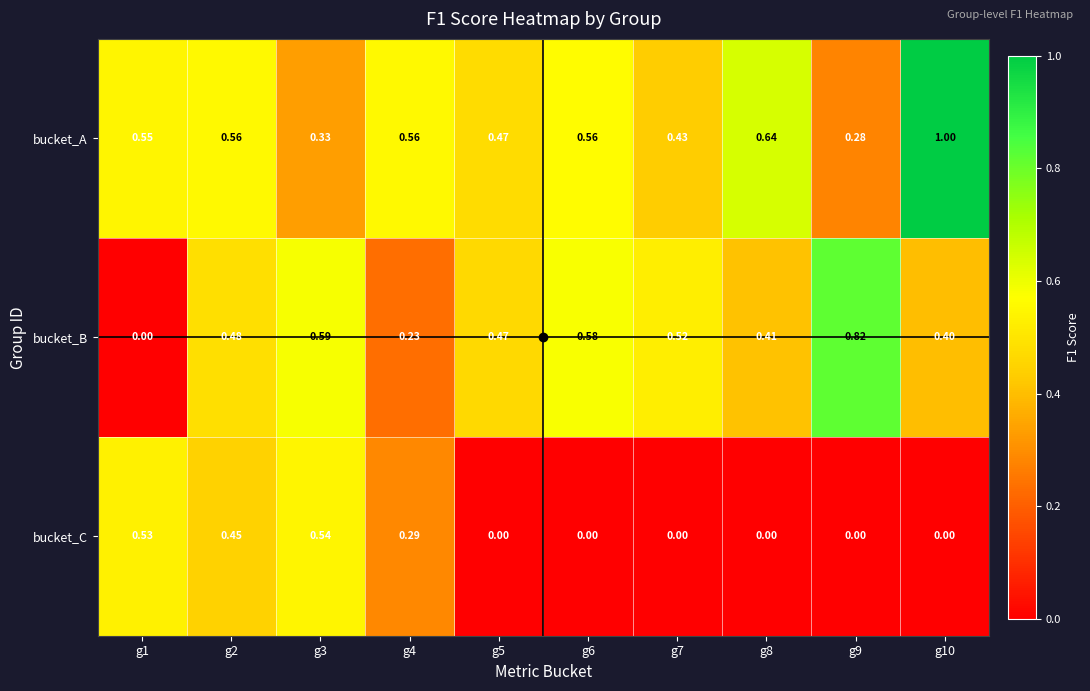

Which series has the widest spread of values?

bucket_B